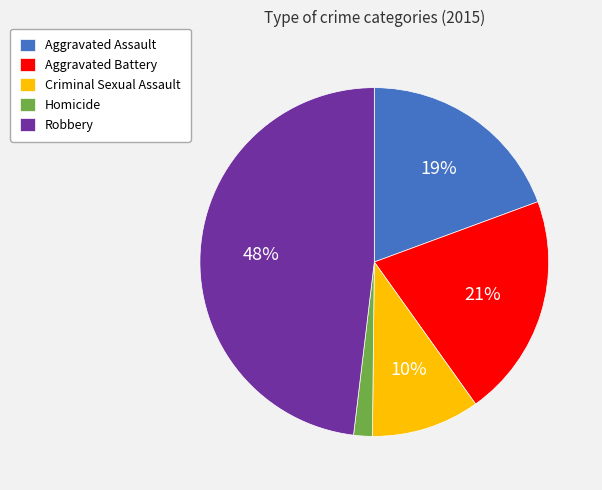

Does Robbery represent more than half of the total?

No